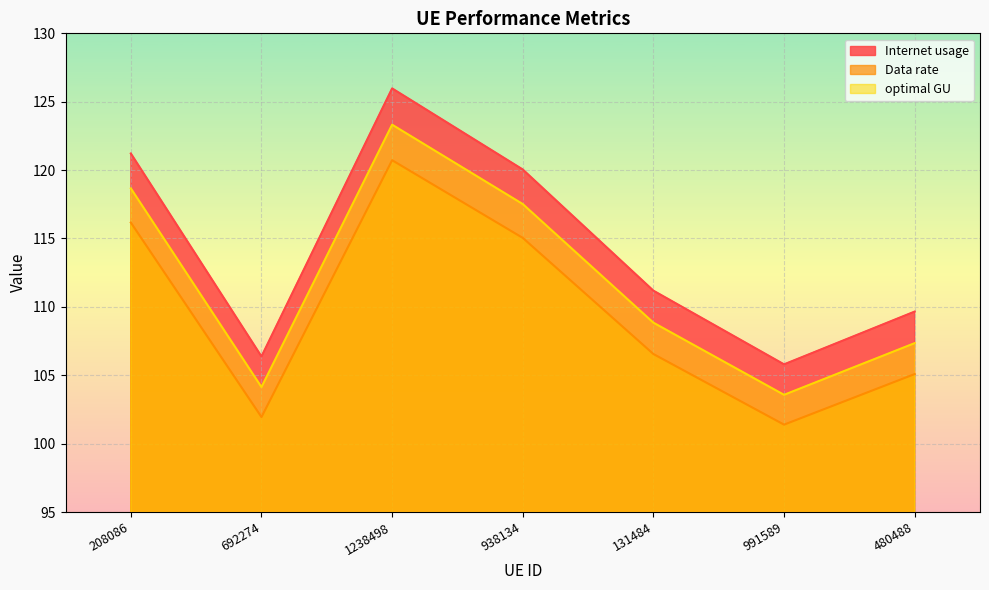

True or false: Data rate and Internet usage cross at least once.

False